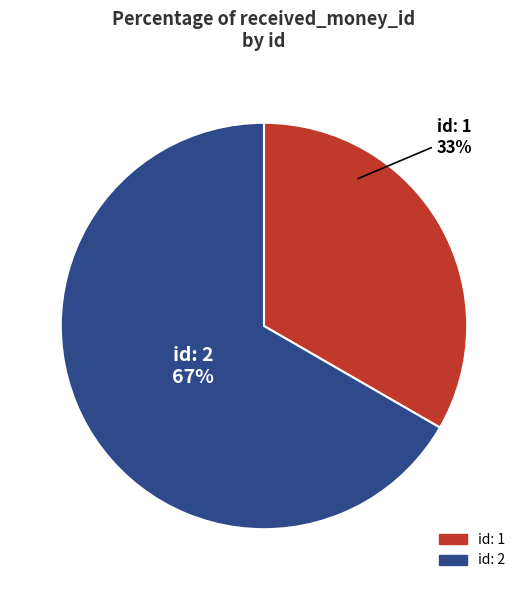

Does any single category account for the majority?

Yes